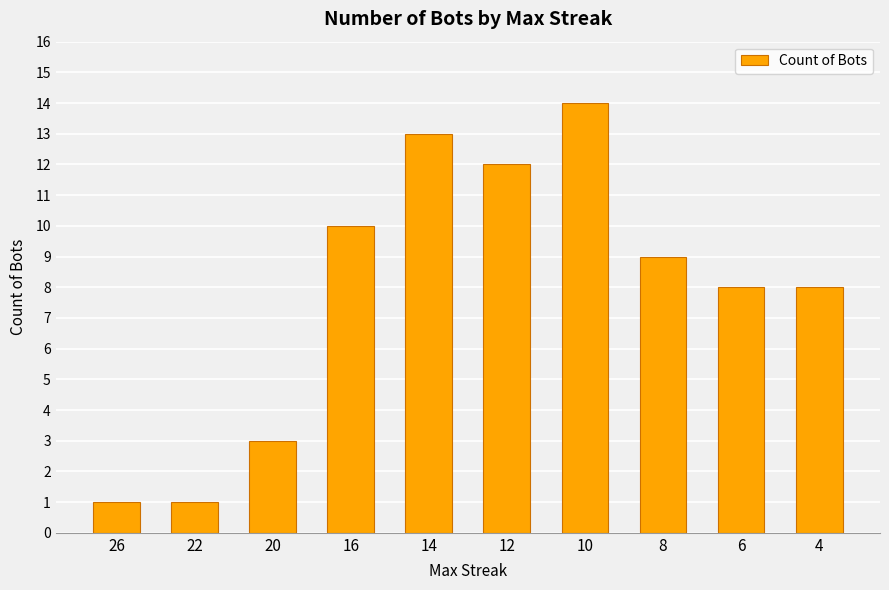

What is the value of the 5th bar from the left?

13